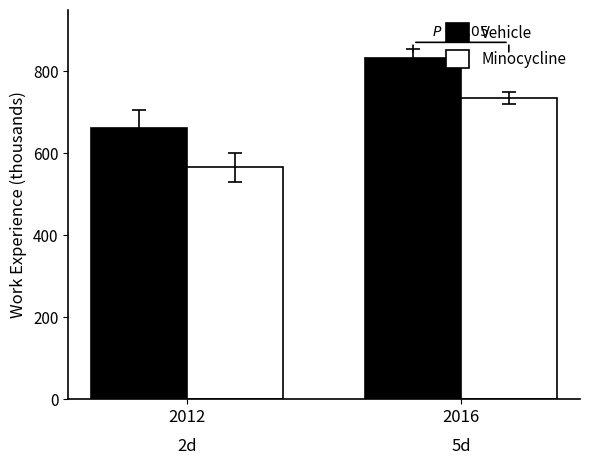

Are the bars horizontal?

No